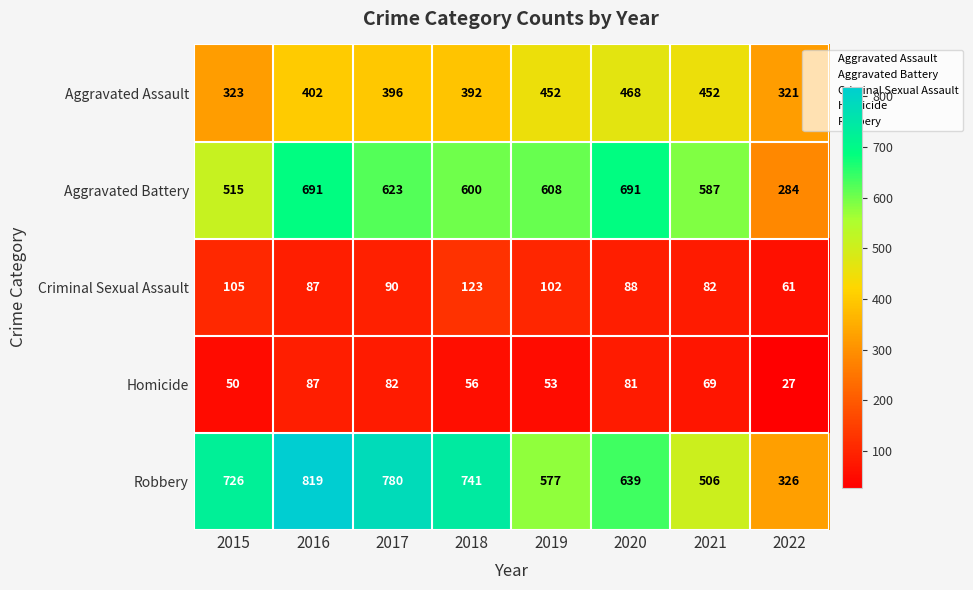

Count the number of data series in this chart.

5